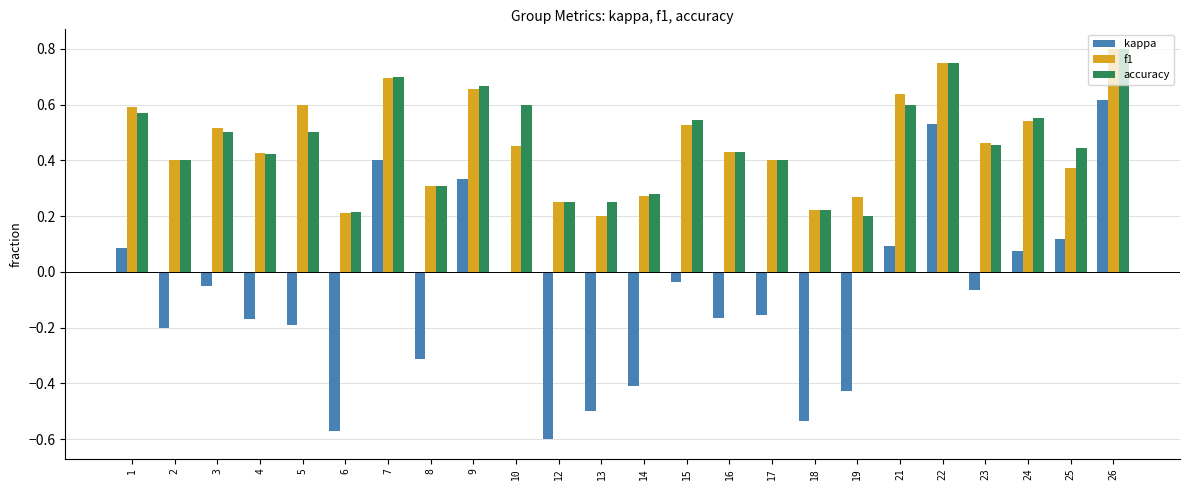

Which label corresponds to the largest value in the chart?

26